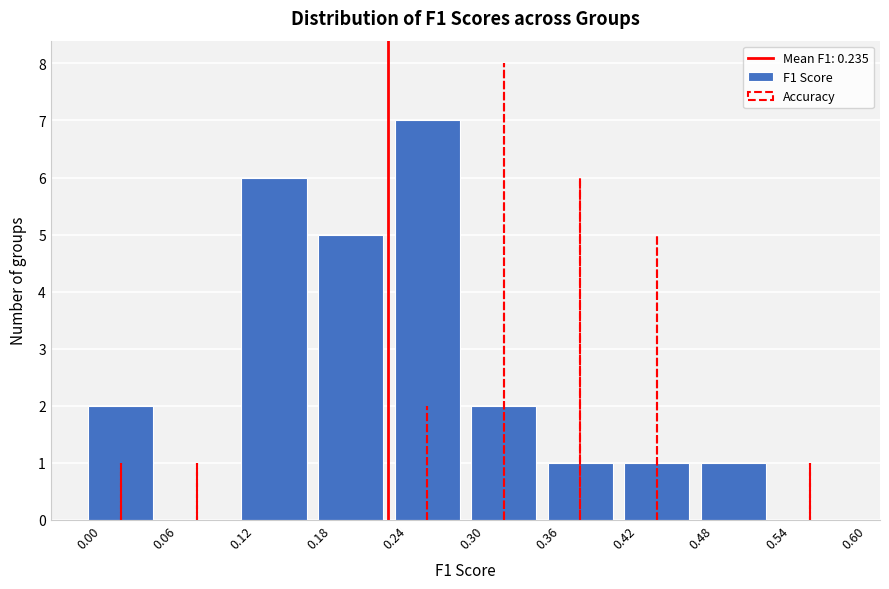

Reading left to right, list every bar in this chart as the range it spans on the x-axis followed by its height. The values are not printed on the chart, so give them approximately, as read against the axis.

0.00 to 0.06: 2
0.06 to 0.12: 0
0.12 to 0.18: 6
0.18 to 0.24: 5
0.24 to 0.30: 7
0.30 to 0.36: 2
0.36 to 0.42: 1
0.42 to 0.48: 1
0.48 to 0.54: 1
0.54 to 0.60: 0